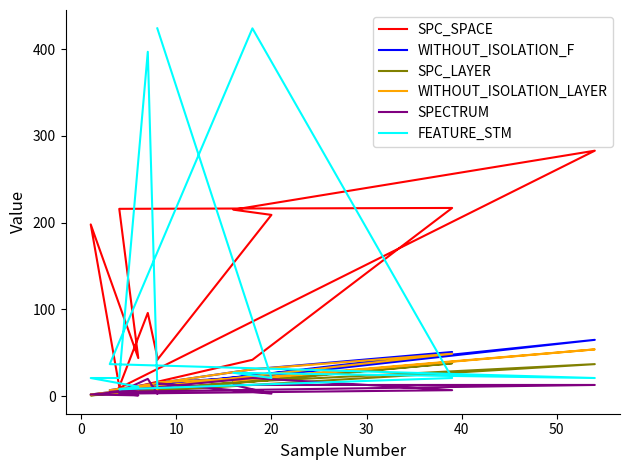

What is the value of the SPC_LAYER point at the 8th from the left?

3